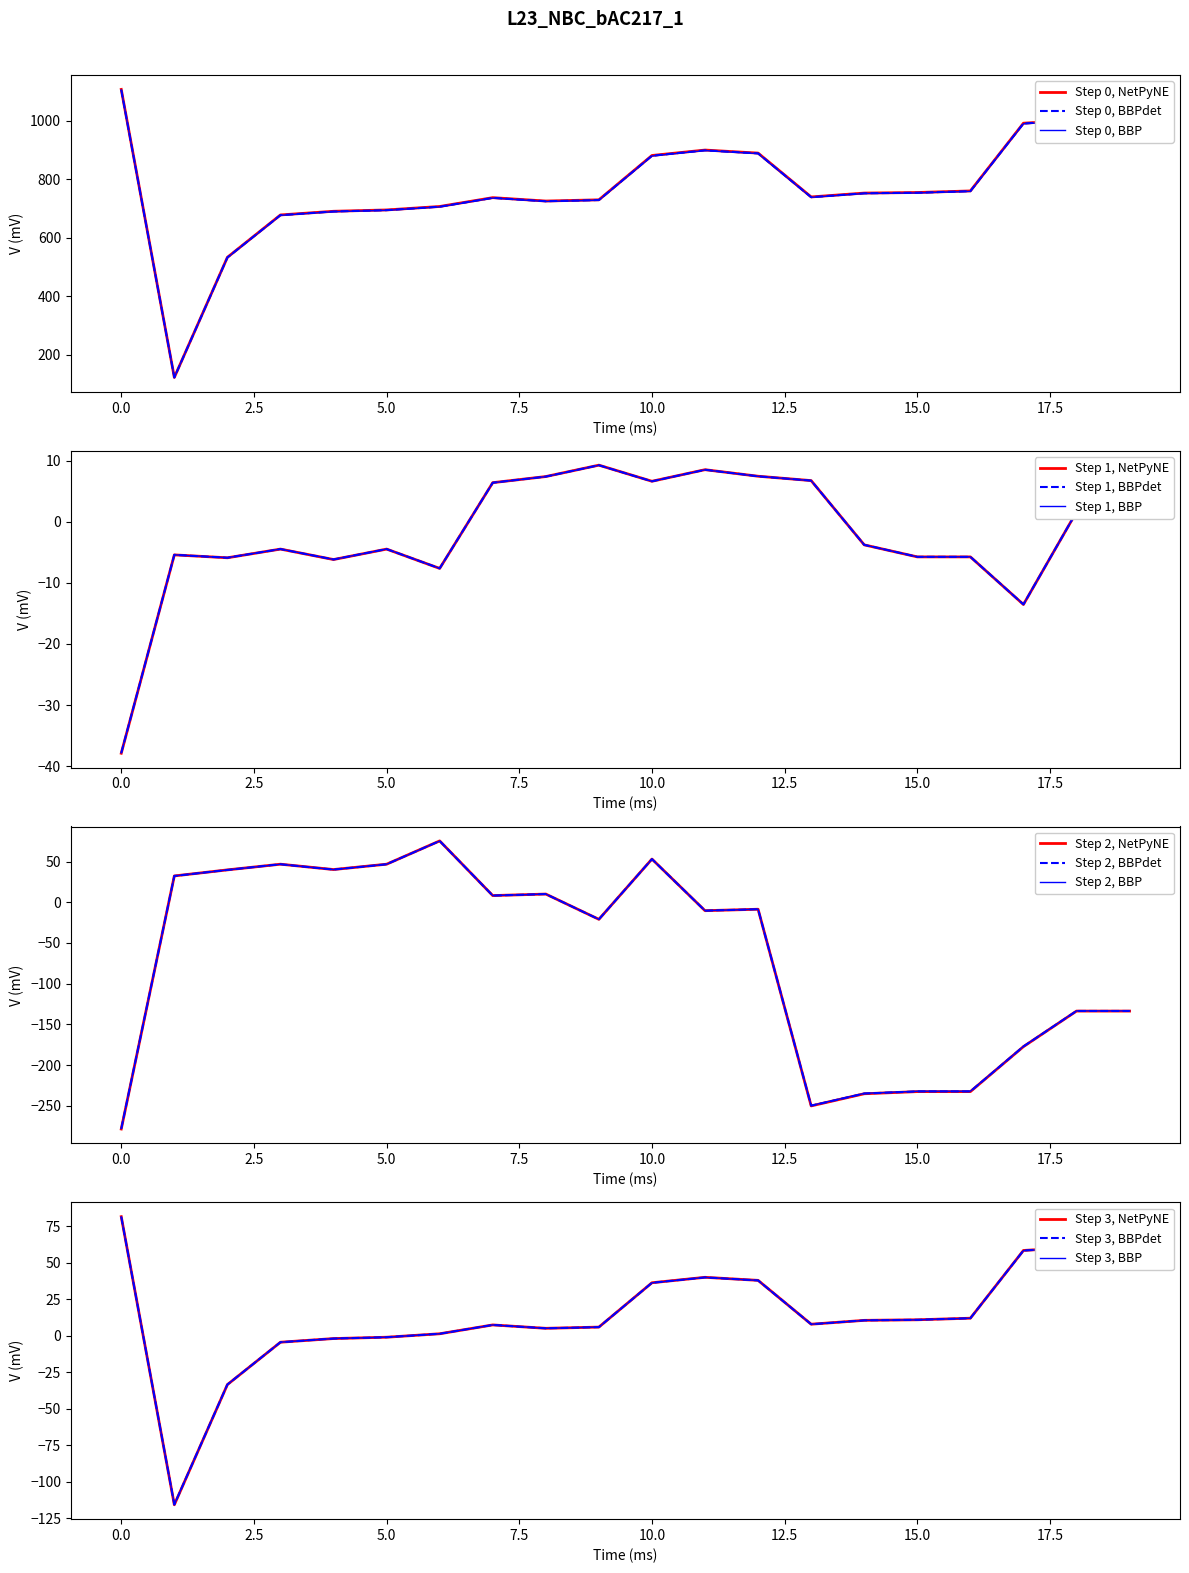

The value of Step 0, BBPdet at 0.0 is 1925.1. True or false?

False